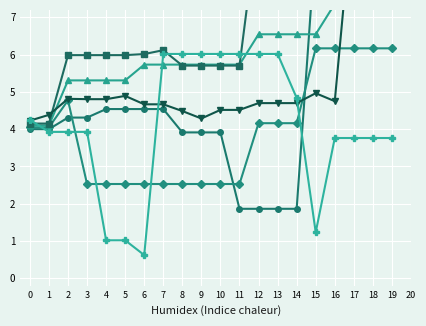

At how many categories does at least one series exceed 3?

20